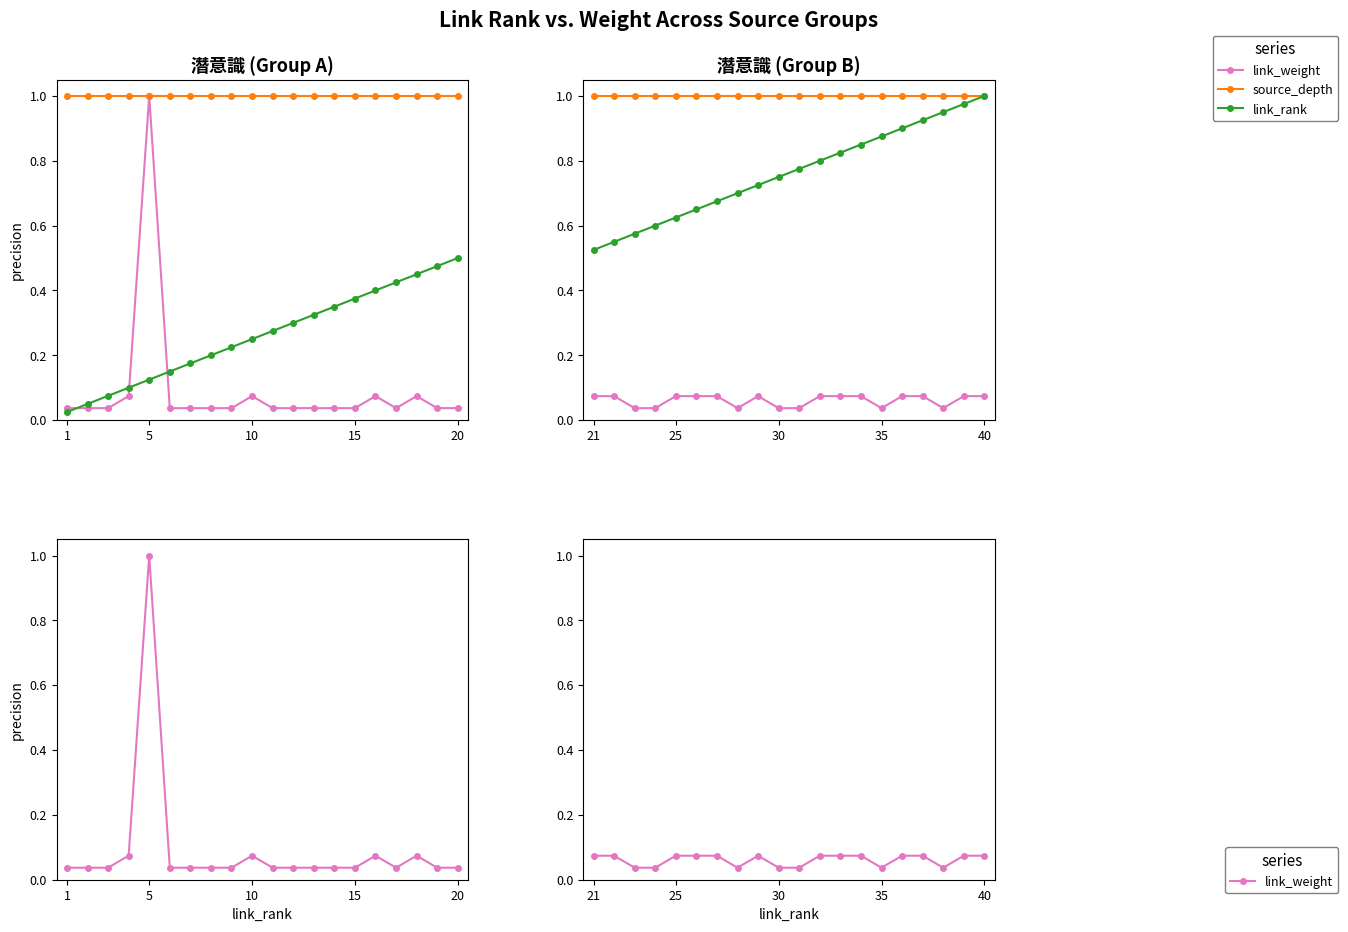

Is the value of link_weight at 1 greater than the value of source_depth at 5?

No